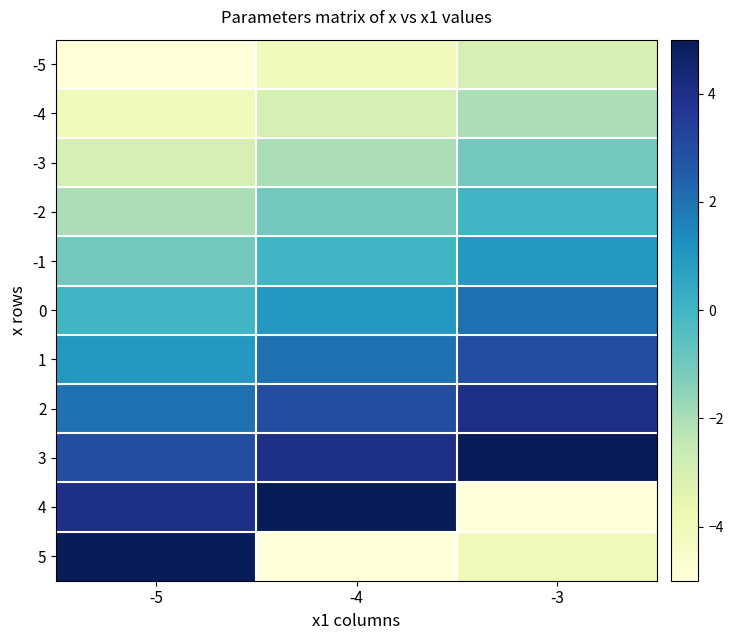

At -4, list the series in order from smallest to largest.

5, -5, -4, -3, -2, -1, 0, 1, 2, 3, 4